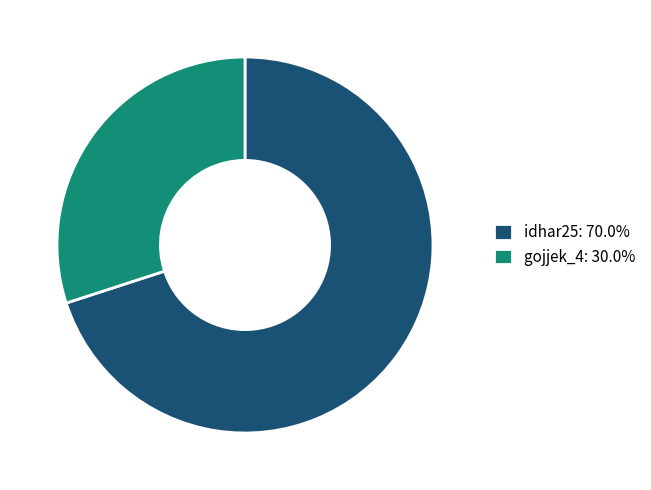

Which has a higher value, gojjek_4 or idhar25?

idhar25